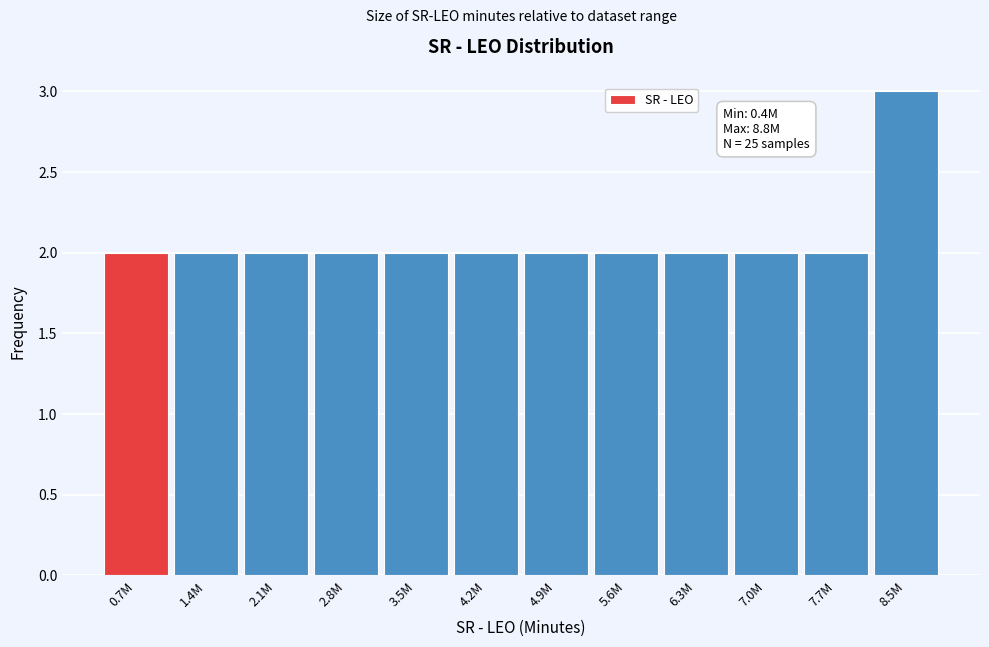

Reading left to right, what are all the values shown in this chart?

0.7M=2	1.4M=2	2.1M=2	2.8M=2	3.5M=2	4.2M=2	4.9M=2	5.6M=2	6.3M=2	7.0M=2	7.7M=2	8.5M=3